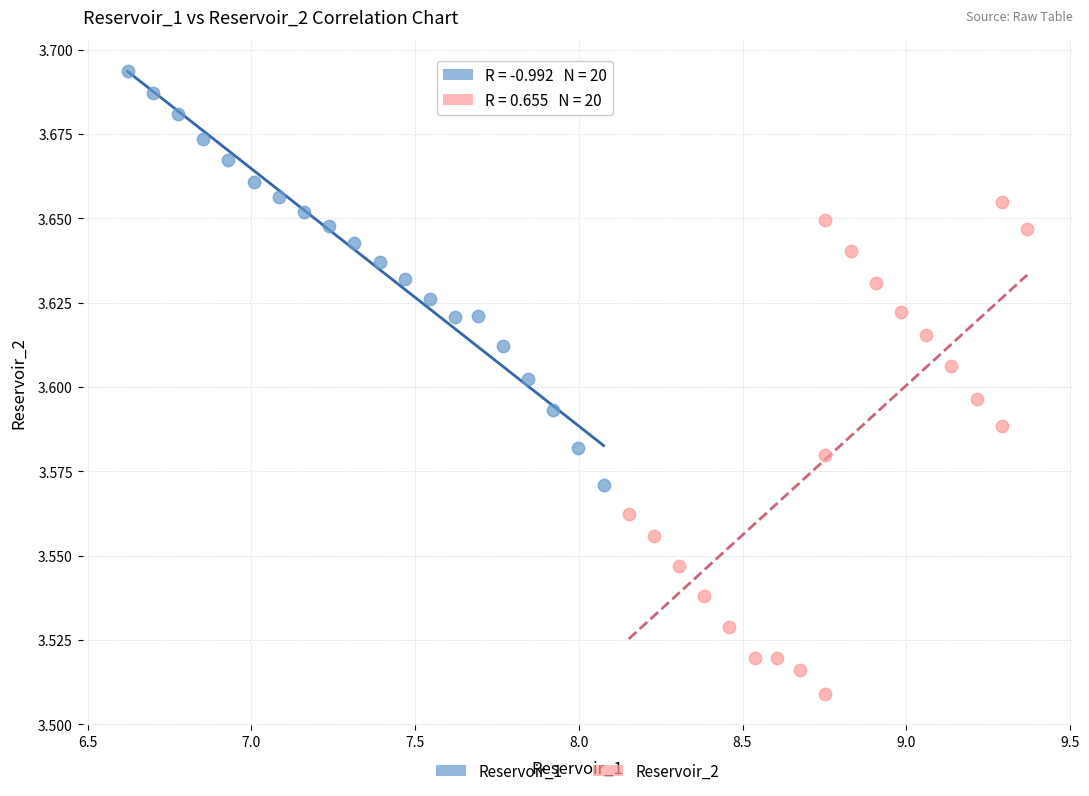

Which series contains the lowest Y value?

Reservoir_2